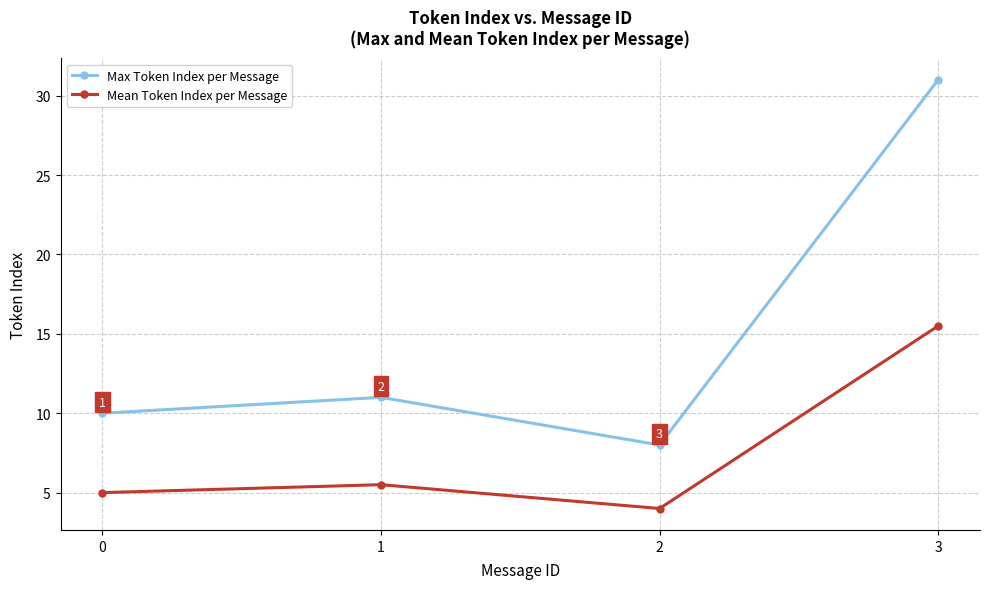

What is the minimum value for Max Token Index per Message?

8.0